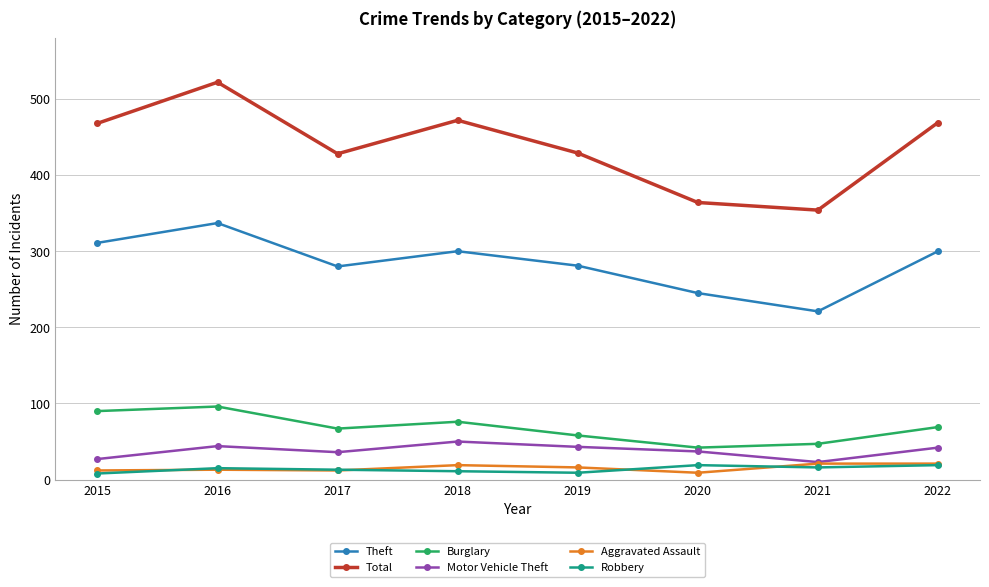

At which category is the sum across all series the highest?

2016